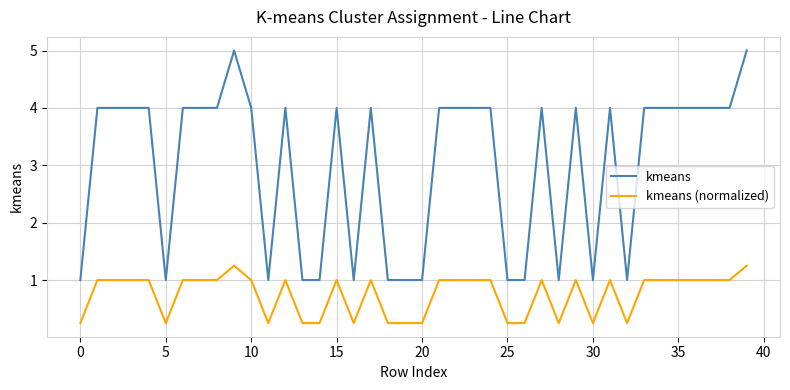

What is the difference between the maximum and minimum values in the kmeans series?

4.0